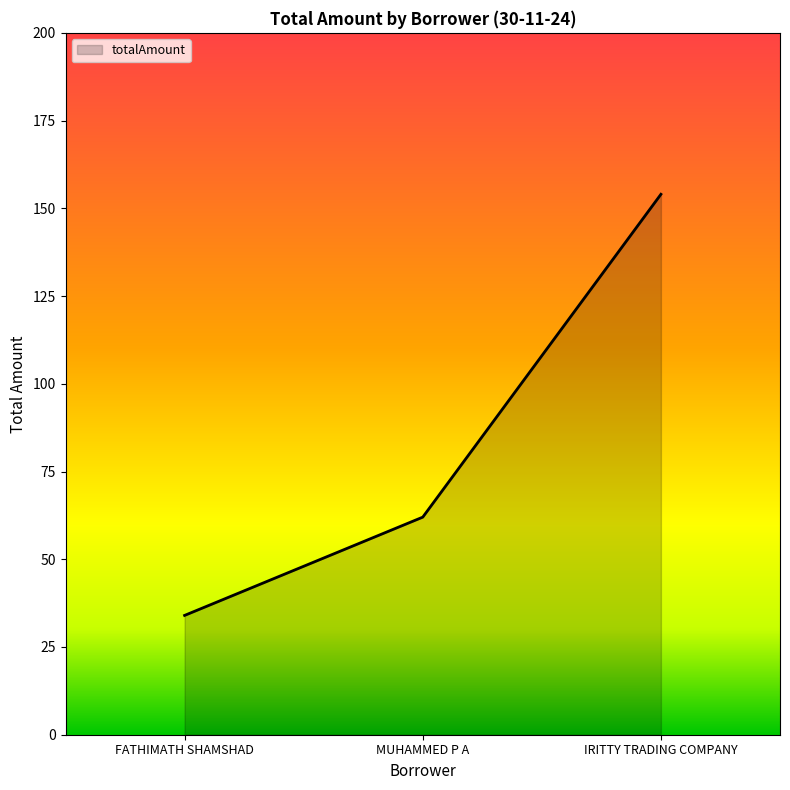

Rank the categories by value from lowest to highest.

FATHIMATH SHAMSHAD, MUHAMMED P A, IRITTY TRADING COMPANY